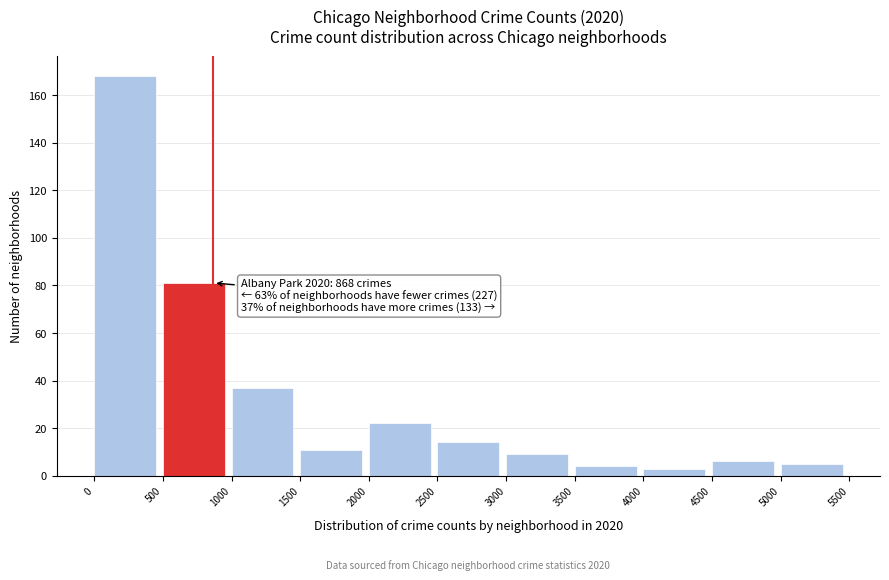

Which range on the x-axis has the tallest bar?

0 to 500